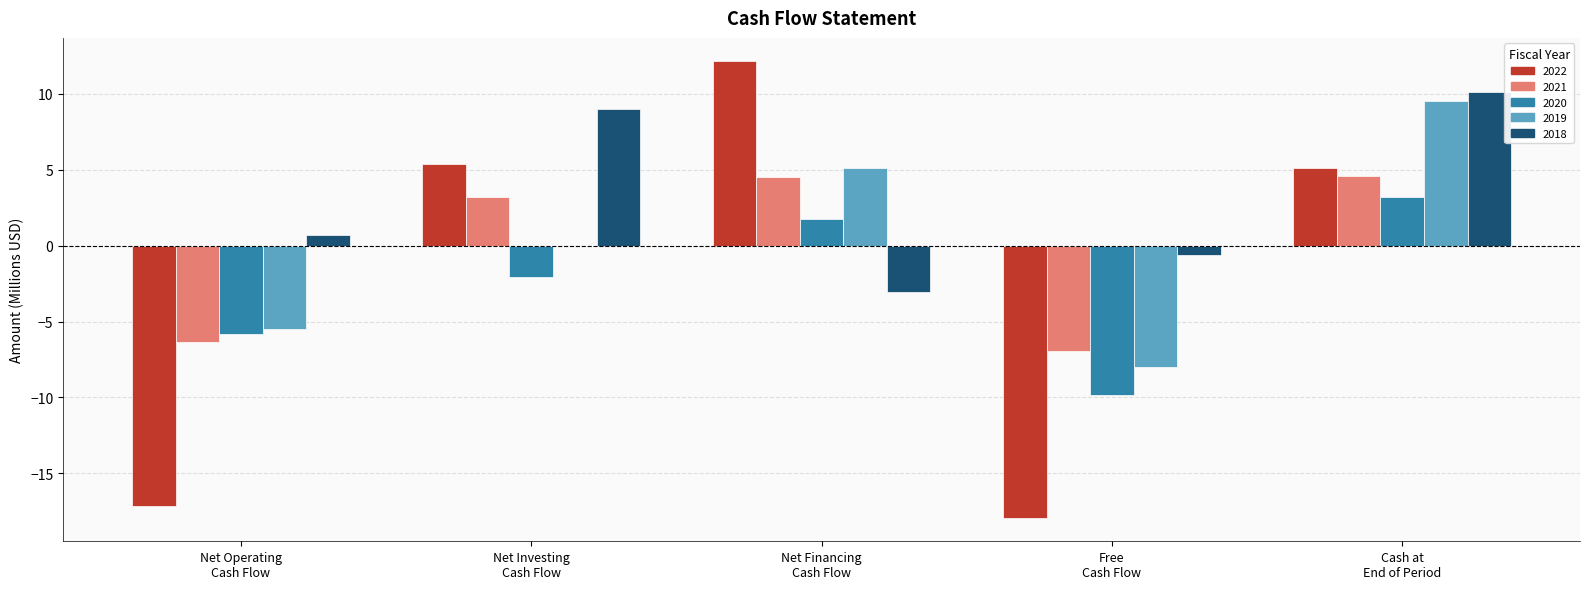

What is the greatest value displayed?

12.2